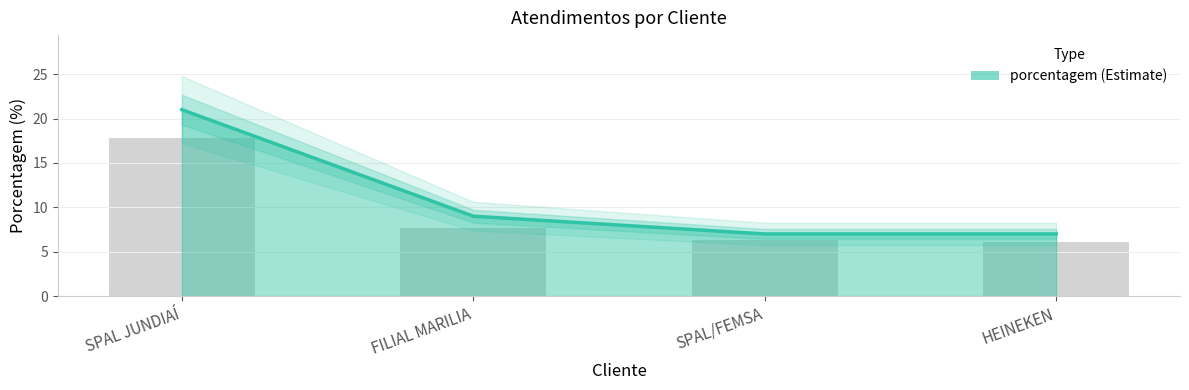

What is the change in value from FILIAL MARILIA to SPAL/FEMSA?

-2